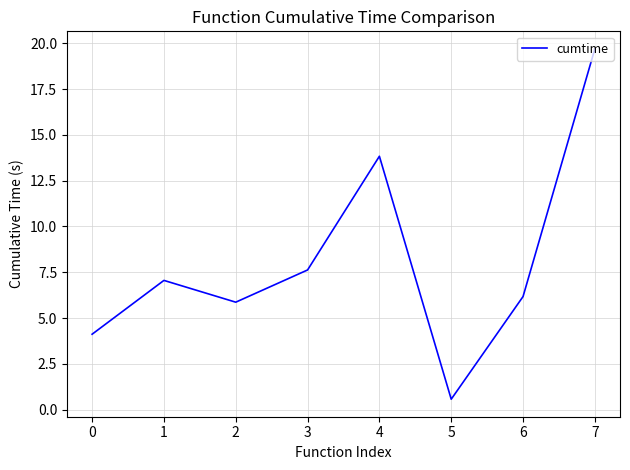

True or false: the data shows 18.0 at 4.

False